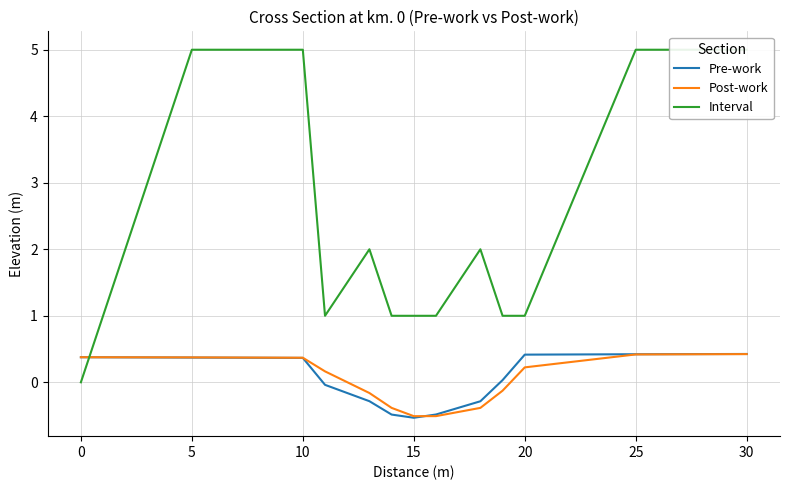

Is this an area chart (filled region under the line)?

No